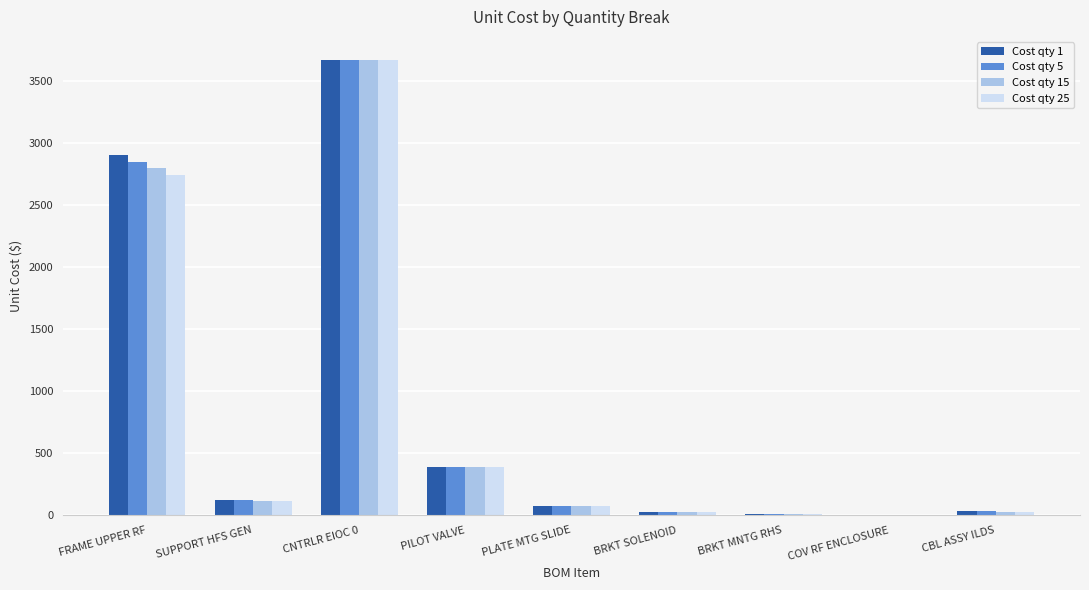

Which category has the highest value across all series?

CNTRLR EIOC 0